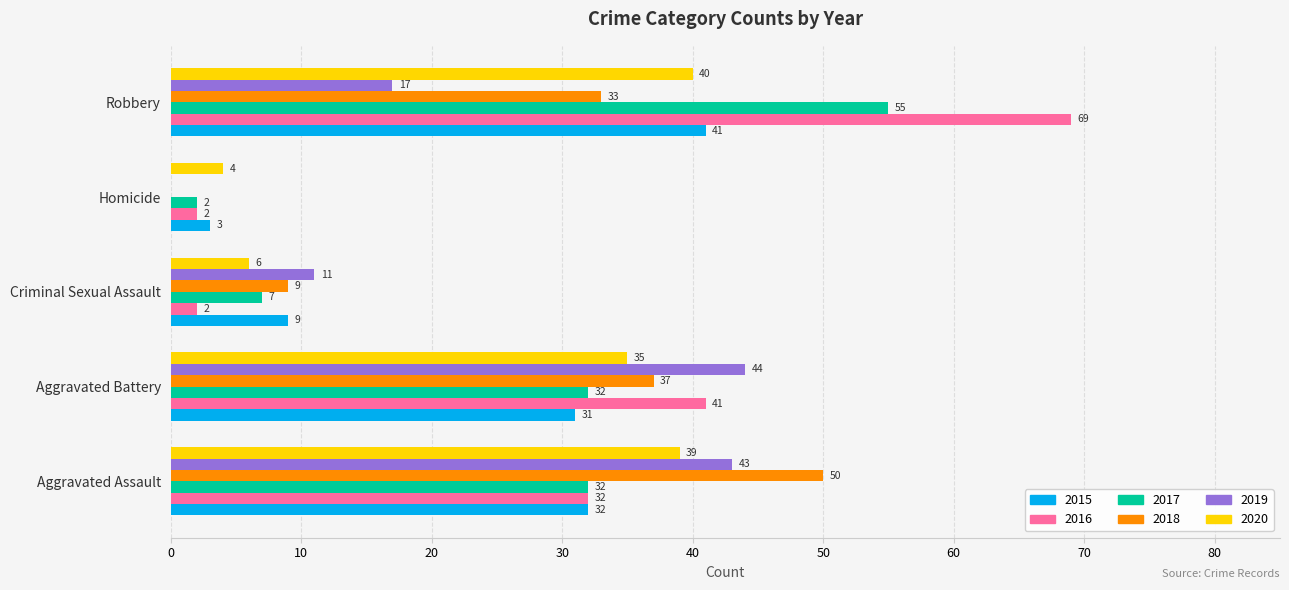

Is the value of 2019 at Criminal Sexual Assault greater than the value of 2018 at Aggravated Assault?

No